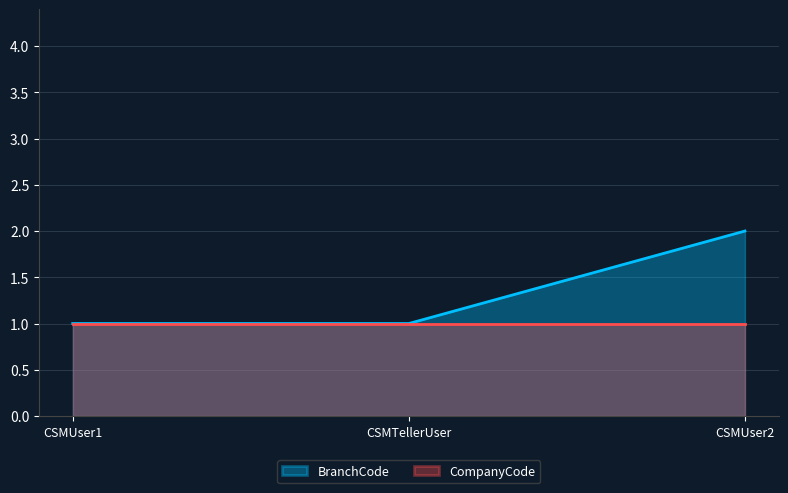

What position from the left is CSMTellerUser?

2